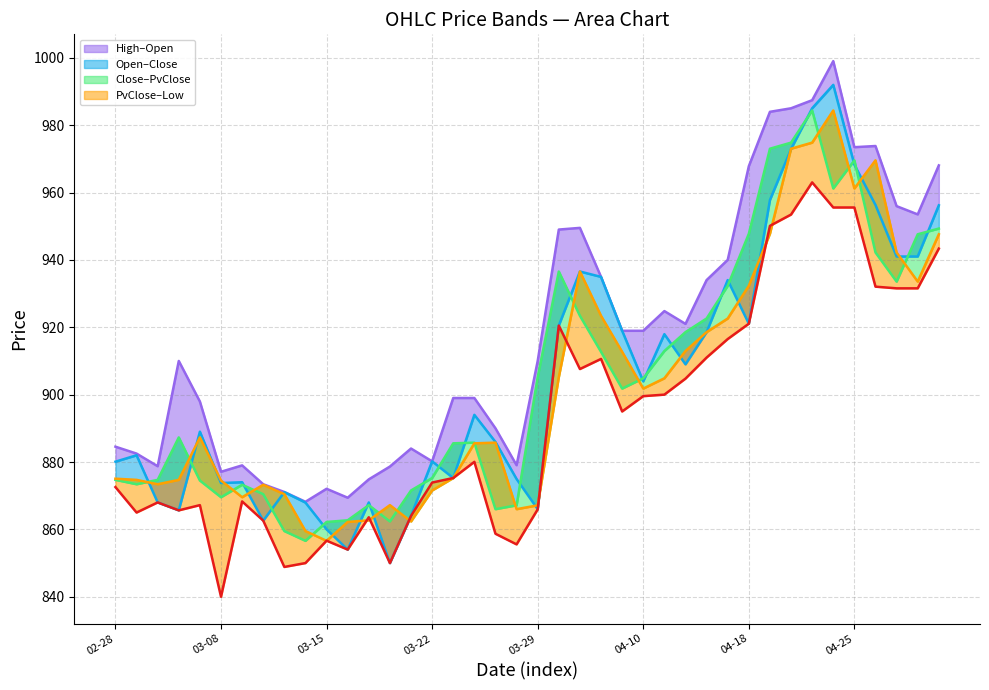

Reading left to right, what are all the values shown in this chart?

High: 884.5	882.5	878.8	910.0	898.0	877.1	879.0	873.4	871.1	868.2	872.0	869.4	874.9	878.6	884.0	880.2	899.0	899.0	890.0	879.0	910.0	949.0	949.5	935.0	919.0	919.0	924.8	921.0	934.0	940.0	967.8	984.0	985.0	987.4	999.0	973.5	973.8	956.0	953.5	968.0
Open: 880.1	882.0	868.0	865.6	889.0	873.8	874.0	862.6	871.0	868.0	860.0	854.0	868.0	850.0	864.0	880.2	875.2	894.0	886.0	875.0	866.0	920.5	936.5	935.0	919.0	904.0	918.0	909.0	918.5	934.0	921.0	957.8	972.9	985.0	992.0	968.2	956.3	941.0	941.0	956.2
Close: 874.7	873.4	874.7	887.3	874.5	869.5	873.2	870.5	859.5	856.6	862.2	862.7	867.2	862.4	871.5	875.2	885.5	885.8	866.0	867.1	905.2	936.5	923.4	912.7	901.8	904.9	913.0	918.5	922.6	932.3	947.8	973.0	974.8	984.4	961.2	969.5	942.2	933.5	947.6	949.3
PvClose: 875.0	874.7	873.4	874.7	887.3	874.5	869.5	873.2	870.5	859.5	856.6	862.2	862.7	867.2	862.4	871.5	875.2	885.5	885.8	866.0	867.1	905.2	936.5	923.4	912.7	901.8	904.9	913.0	918.5	922.6	932.3	947.8	973.0	974.8	984.4	961.2	969.5	942.2	933.5	947.6
Low: 872.5	865.0	868.0	865.6	867.2	840.0	868.3	862.6	848.9	850.0	856.6	854.0	863.6	850.0	864.0	873.9	875.2	880.0	858.7	855.5	866.0	920.5	907.6	910.6	895.0	899.5	900.0	904.8	911.0	916.5	921.0	950.1	953.5	963.0	955.5	955.5	932.0	931.5	931.5	943.4